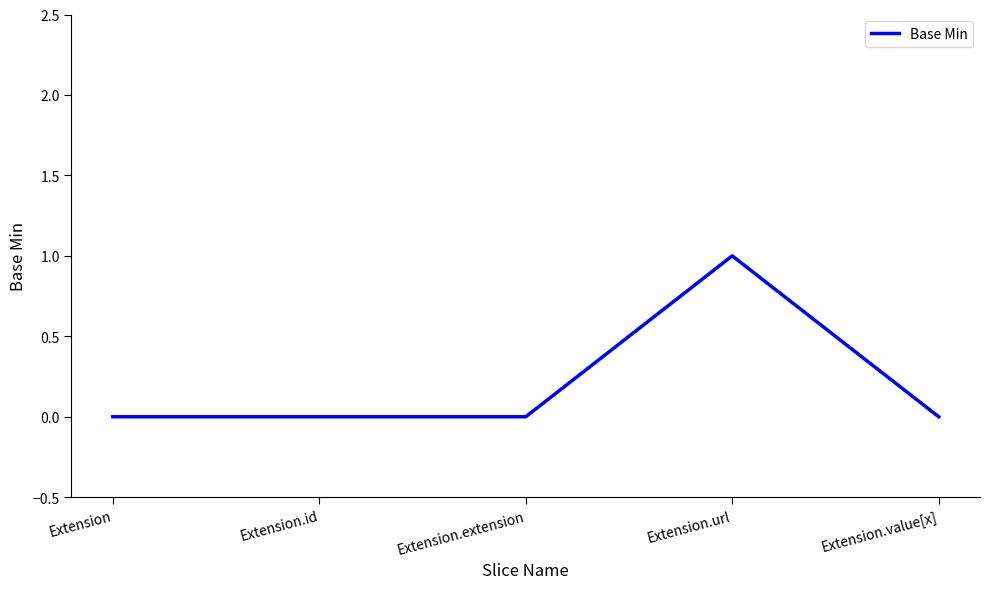

Reading left to right, what are all the values shown in this chart?

Extension=0	Extension.id=0	Extension.extension=0	Extension.url=1	Extension.value[x]=0